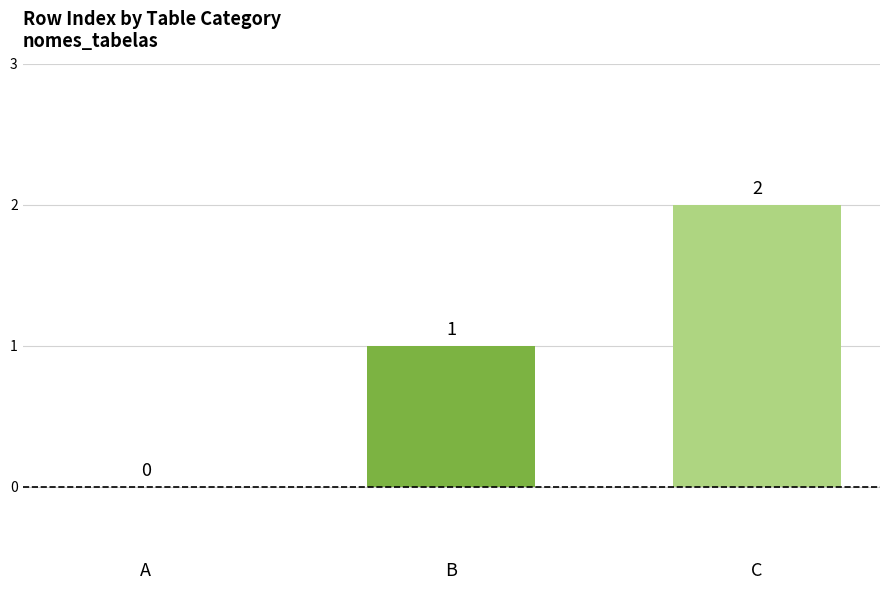

What is the sum of the values at C and A?

2